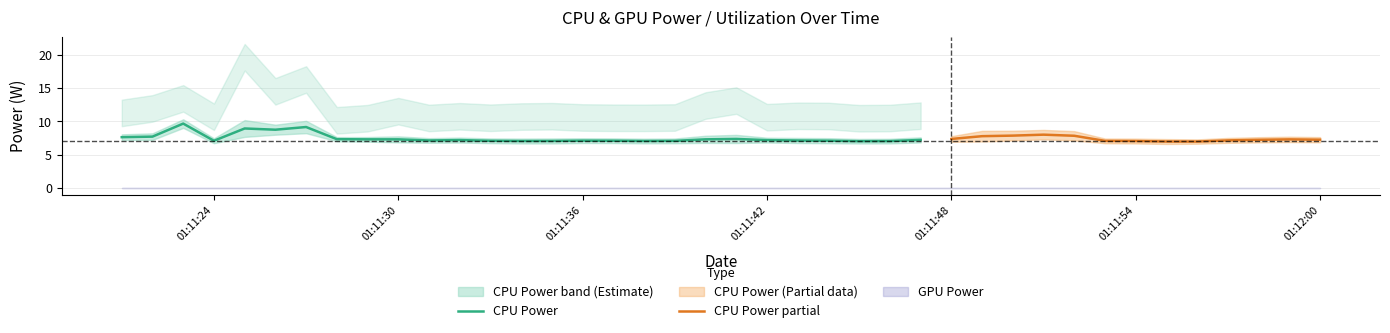

What is the minimum value for CPU Power?

7.0